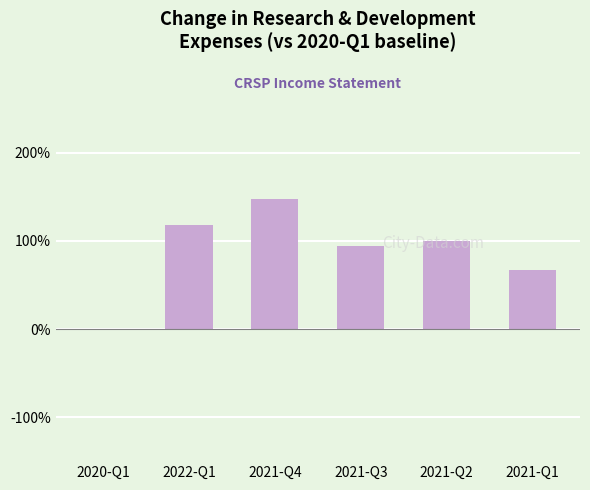

What is the ratio of the value at 2021-Q4 to the value at 2021-Q1?

2.2